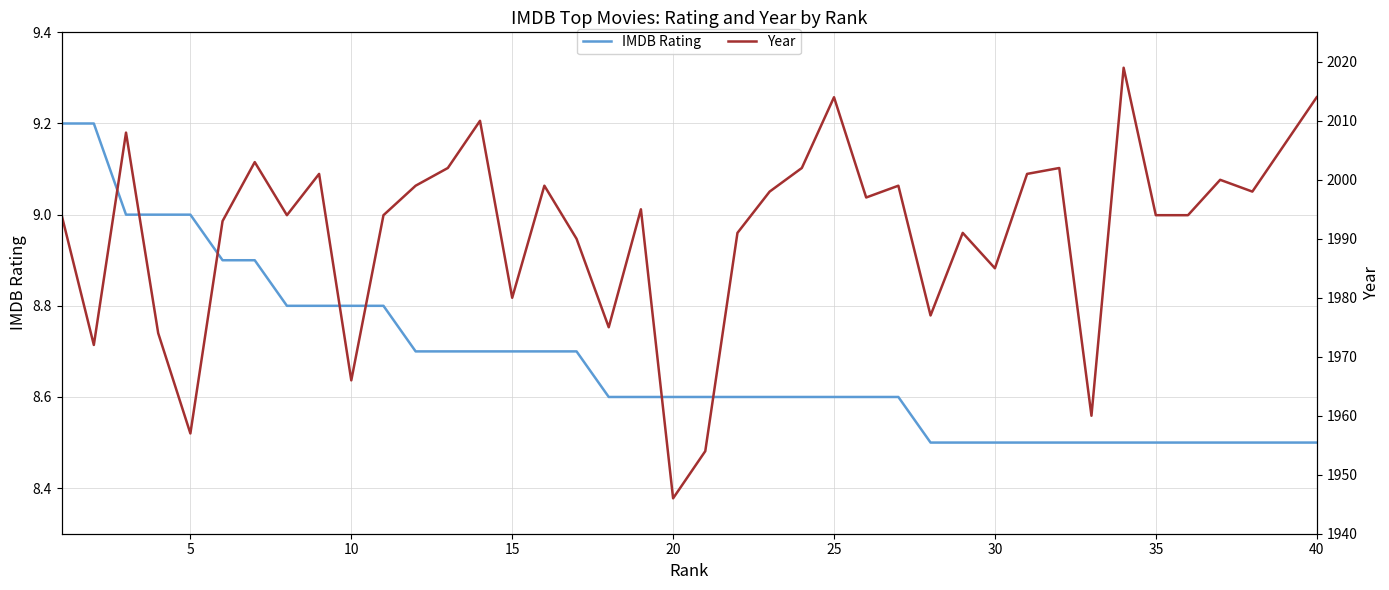

What is the value of the Year point at the 36th from the left?

1994.0